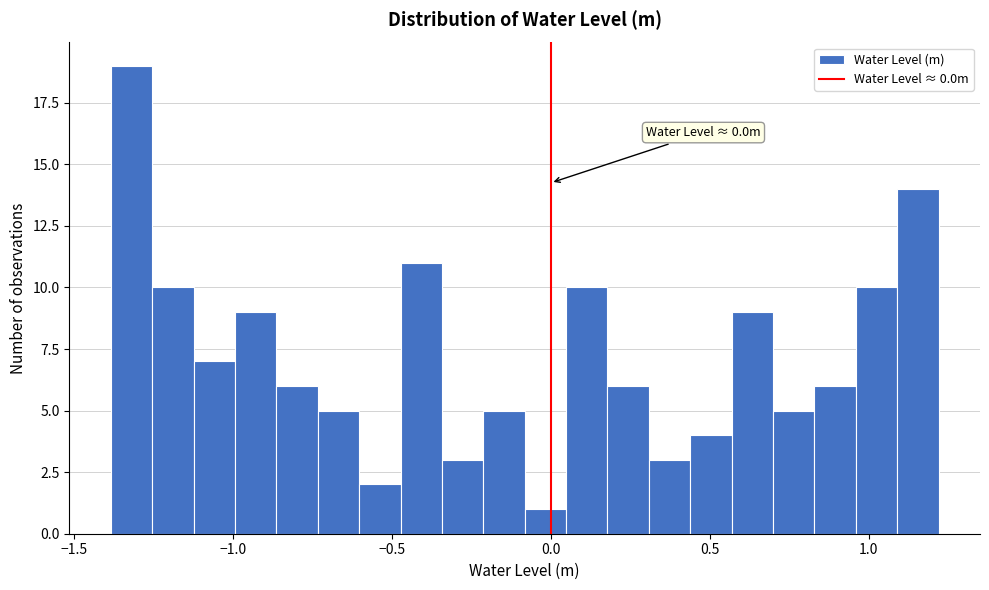

Around what value on the x-axis is the tallest bar? Give the approximate position of its centre, as read against the axis.

-1.30